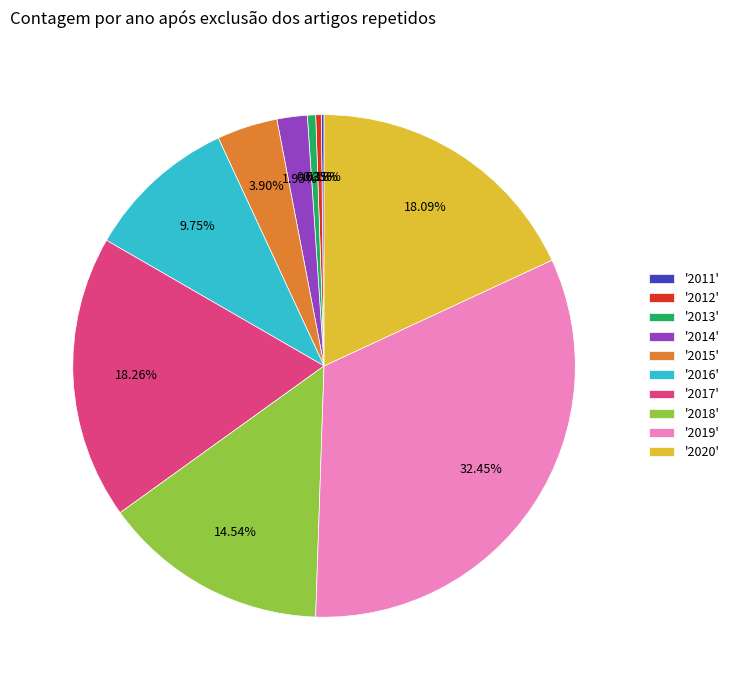

Between '2015' and '2017', which is larger?

'2017'